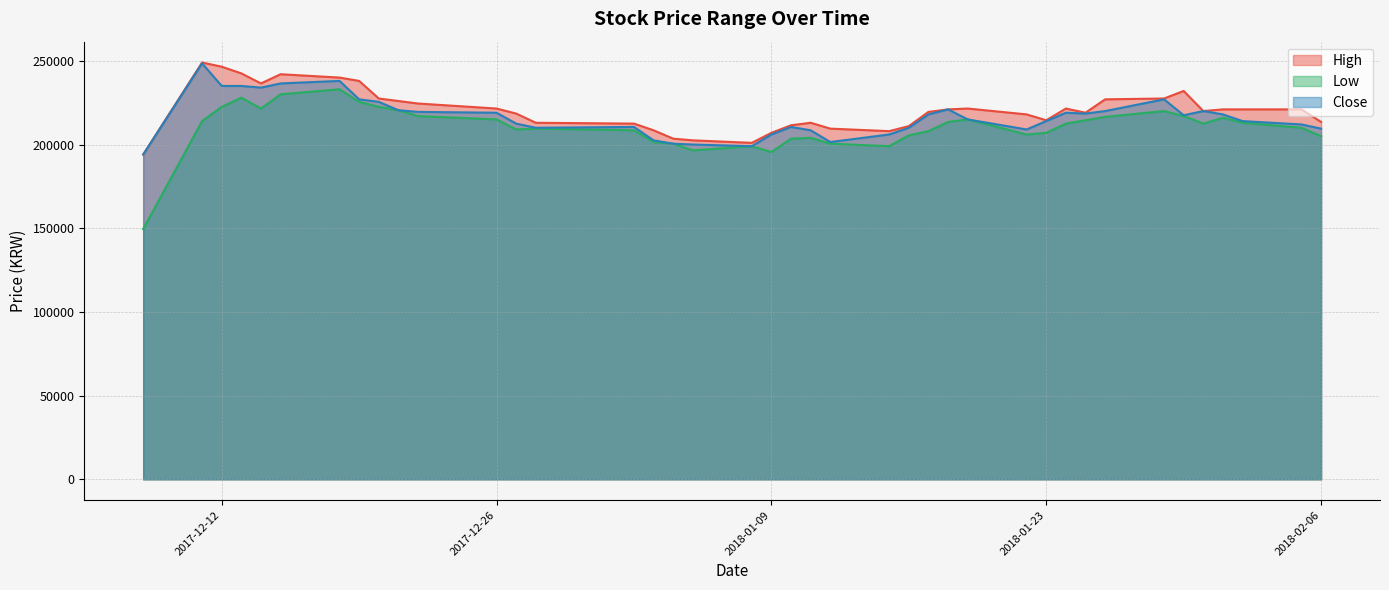

At which category does High reach its first local valley?

2017-12-14